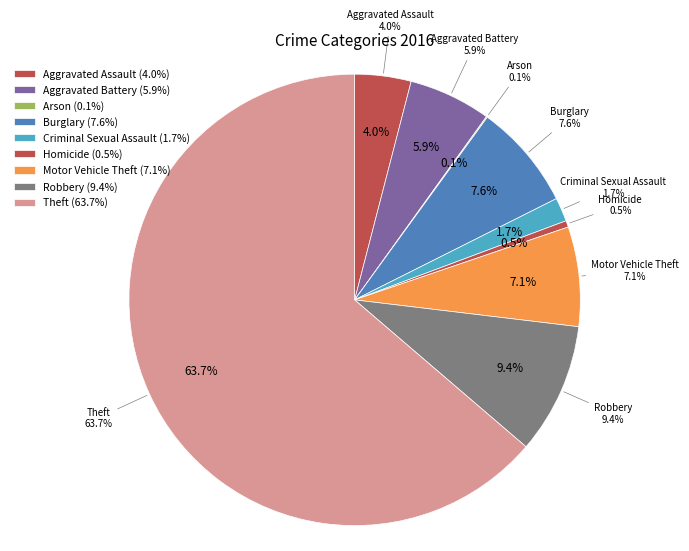

Is it true that Motor Vehicle Theft is 7% of the pie?

True